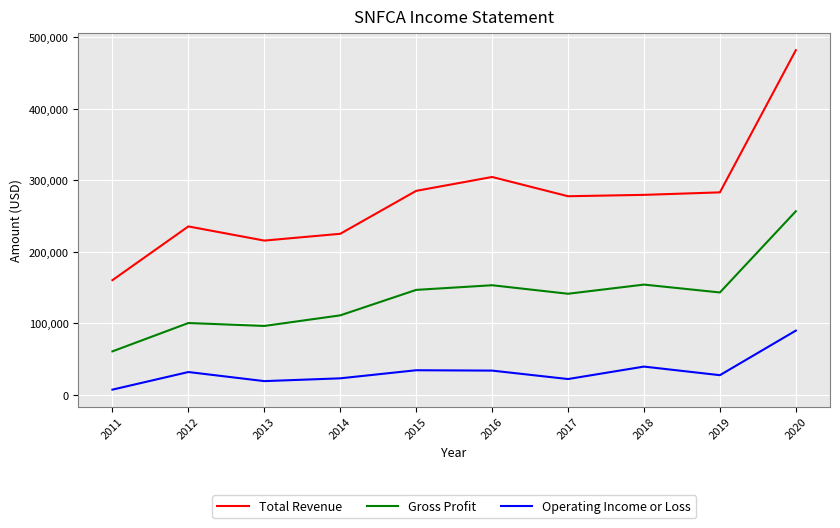

What is the difference between the maximum and second lowest values in the Total Revenue series?

266100